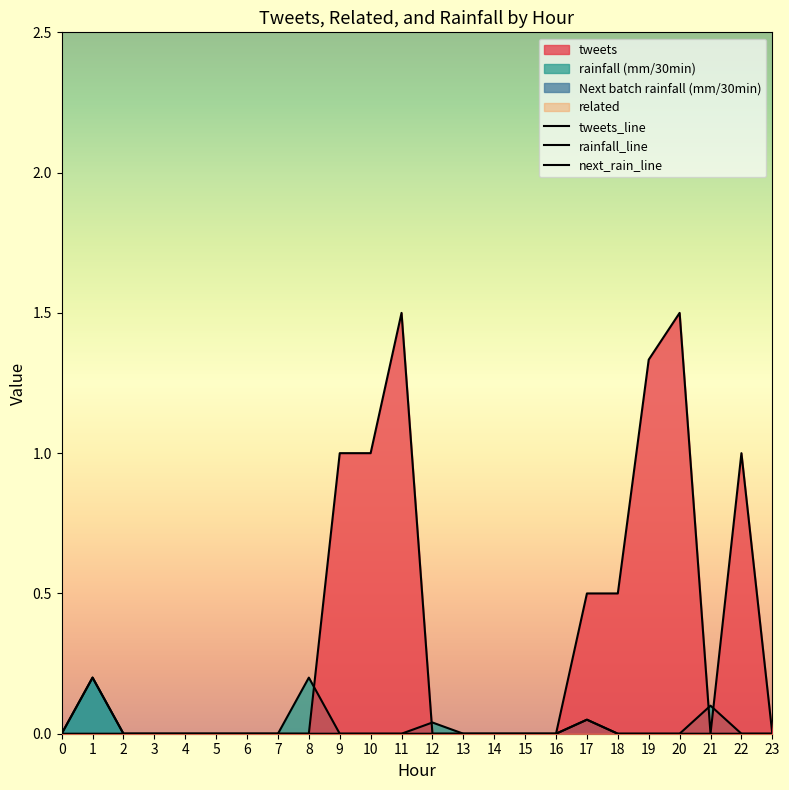

How many lines are shown in the chart?

4